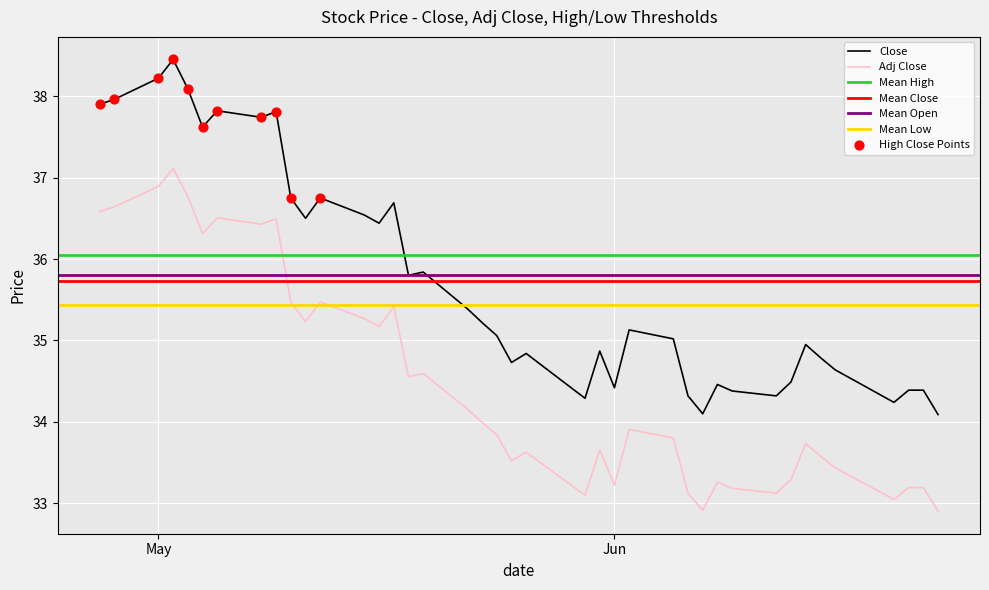

True or false: Close and Adj Close intersect in this chart.

False